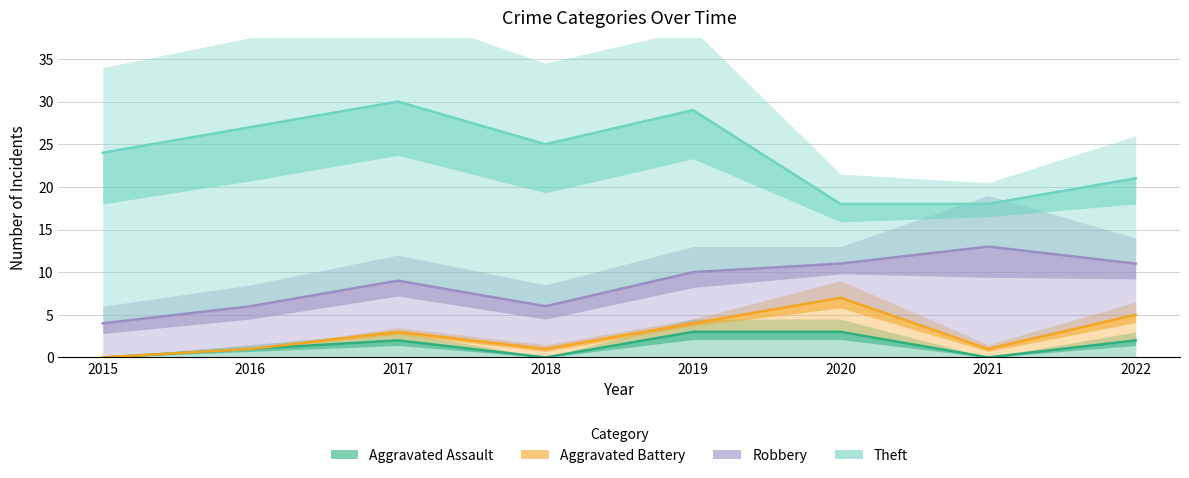

List the series in order of their peak value, lowest first.

Aggravated Assault, Aggravated Battery, Robbery, Theft